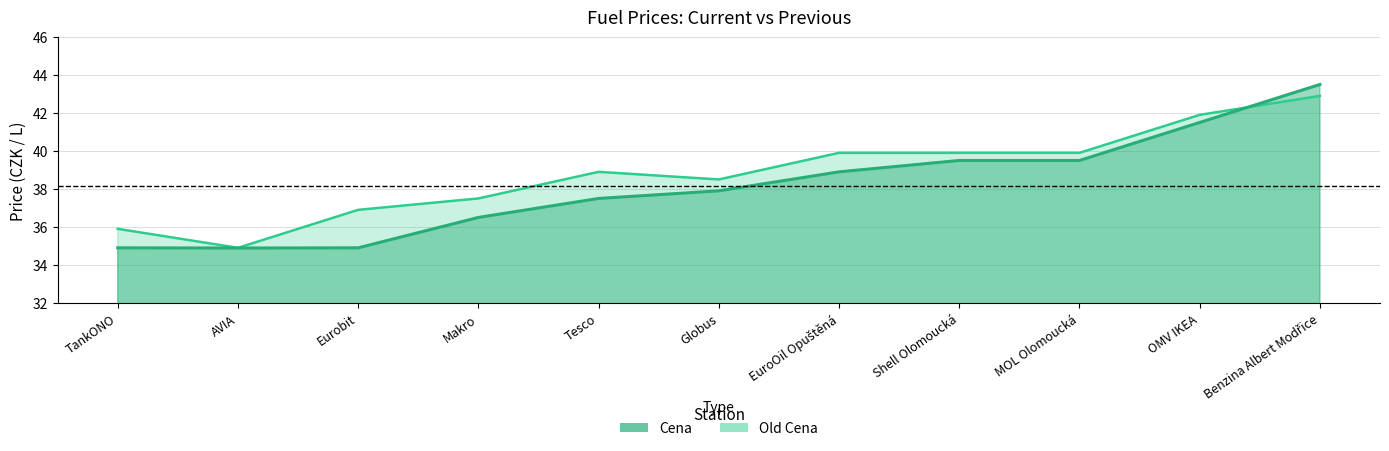

The Old Cena series shows 68.5 at OMV IKEA. True or false?

False